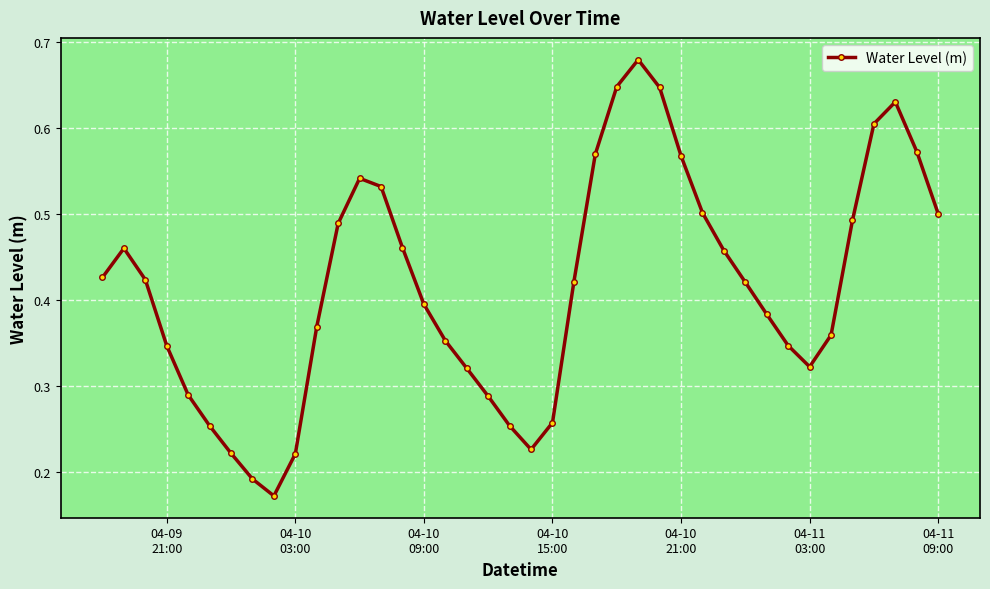

How many distinct data groups are displayed?

1